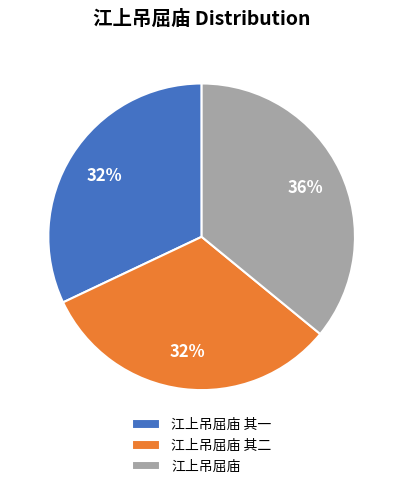

Is the sum of 江上吊屈庙 其一 and 江上吊屈庙 其二 greater than half?

Yes